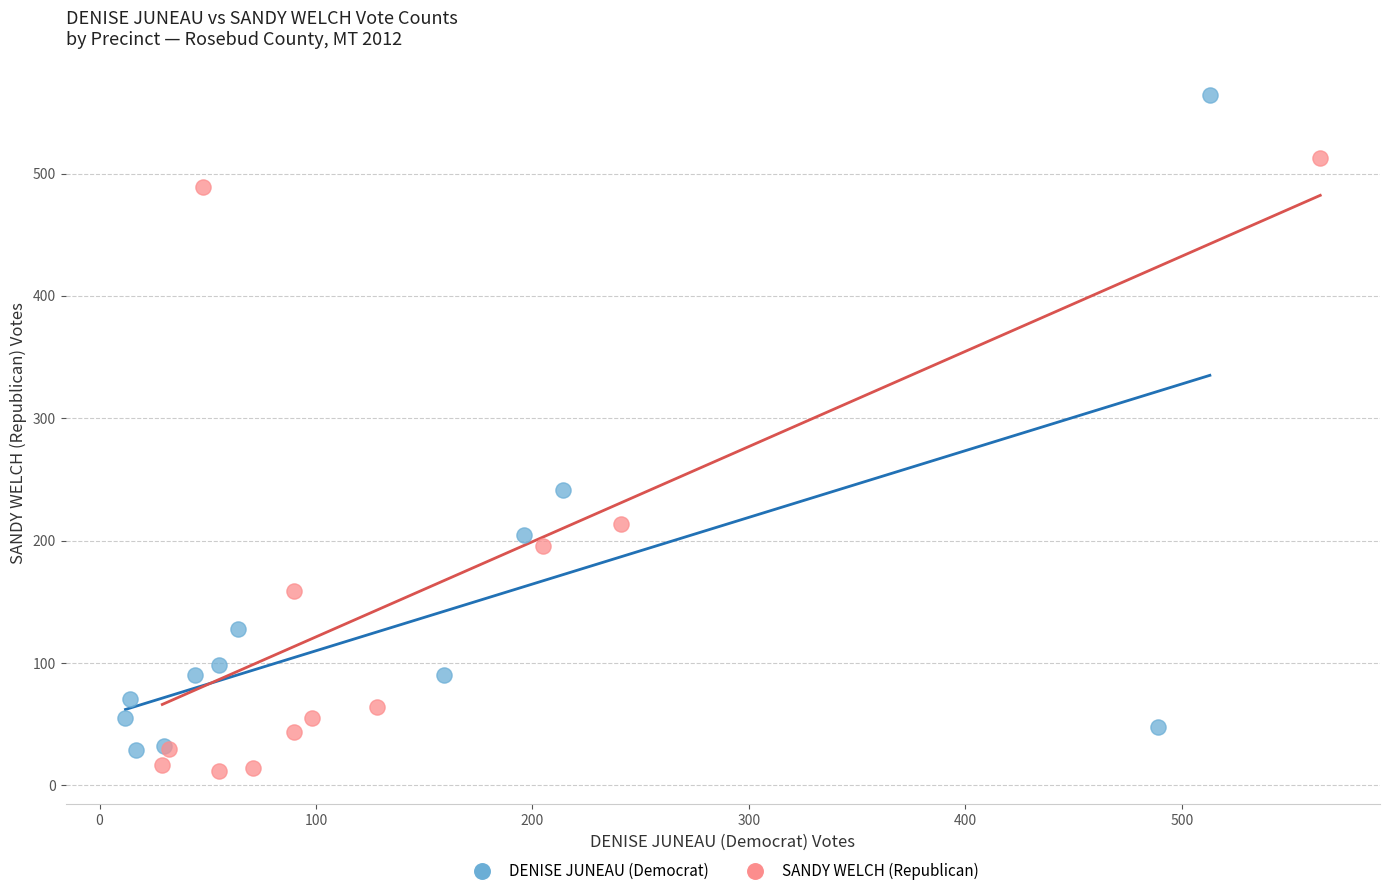

Which series has the widest spread of Y values?

DENISE JUNEAU (Democrat)